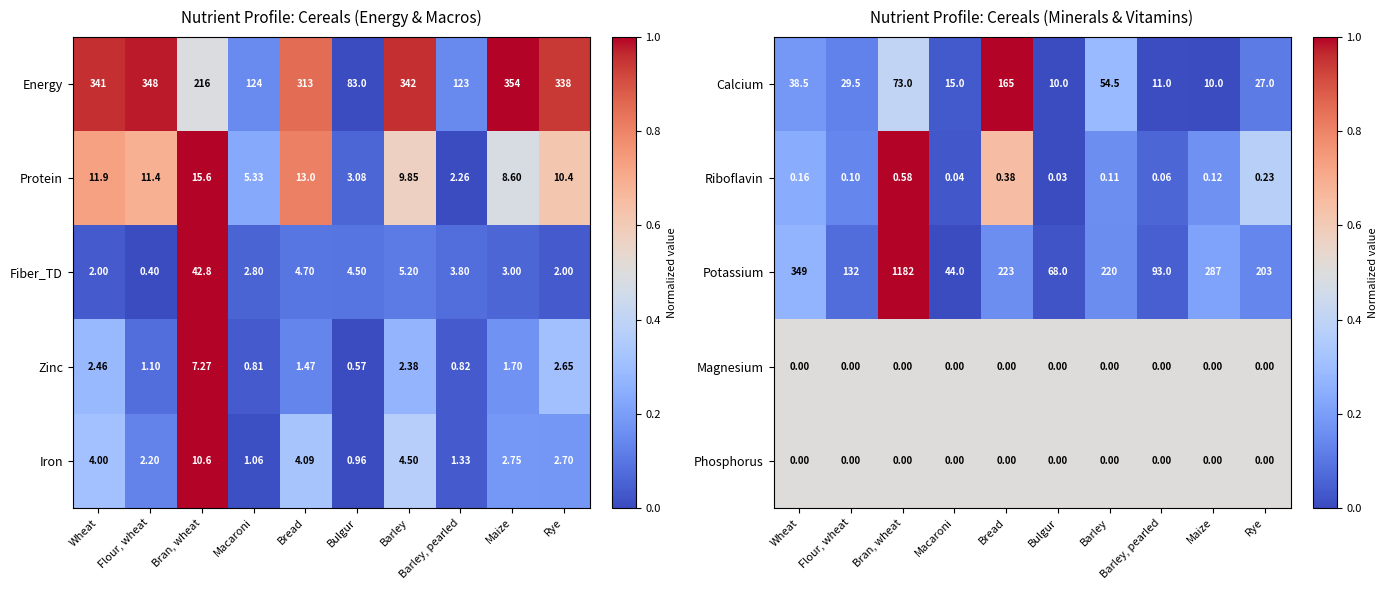

List the labels in order of Riboflavin value, largest first.

Bran, wheat, Bread, Rye, Wheat, Maize, Barley, Flour, wheat, Barley, pearled, Macaroni, Bulgur